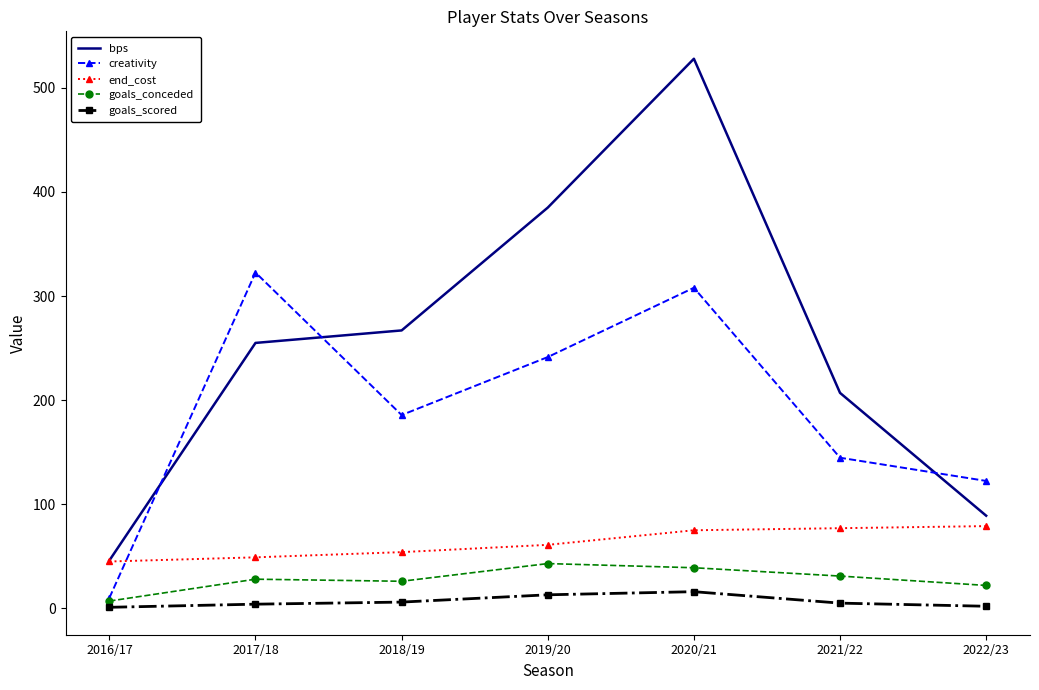

Is it true that bps equals 267.0 at 2018/19?

True